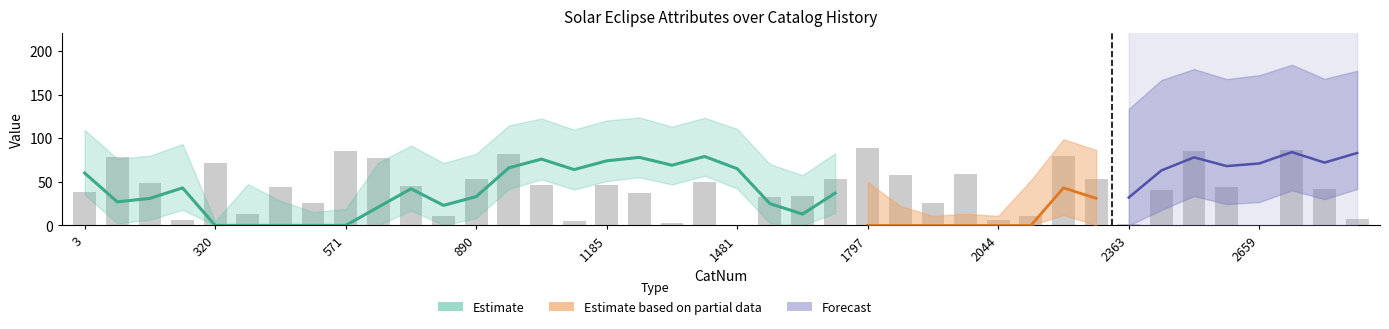

How many data points are above 44?

20